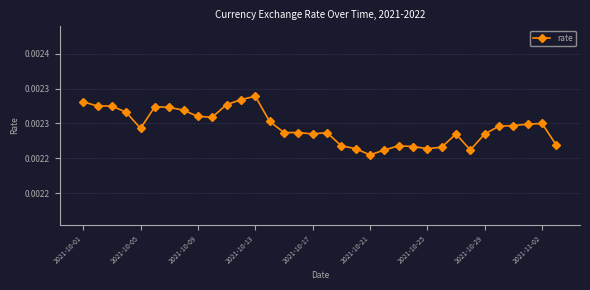

Is this an area chart (filled region under the line)?

No